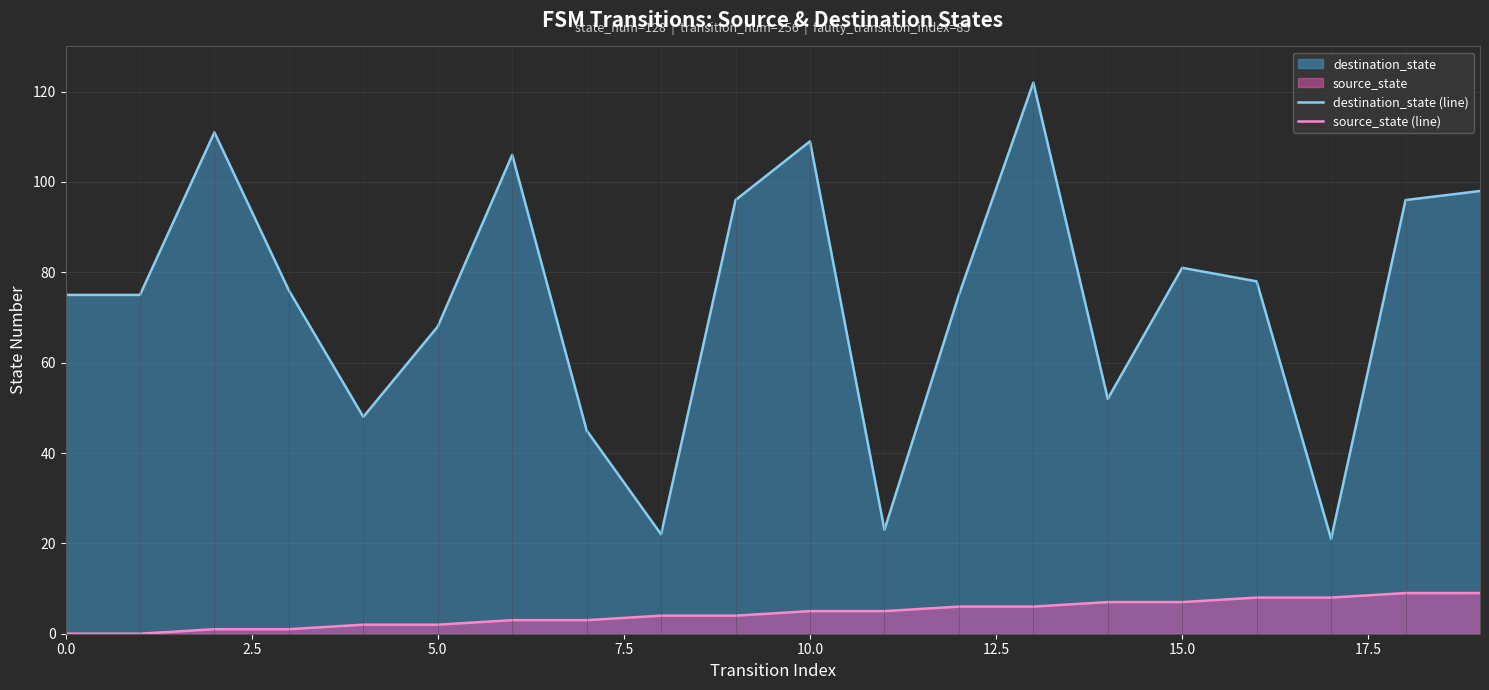

Which series has the largest range (max minus min)?

destination_state (line)